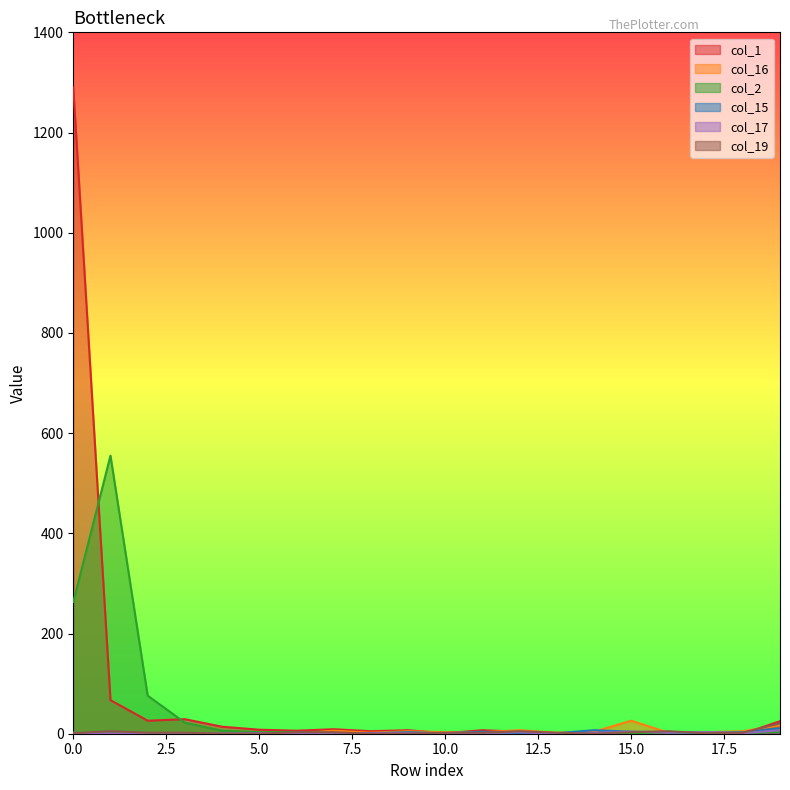

True or false: col_1 and col_2 intersect in this chart.

True